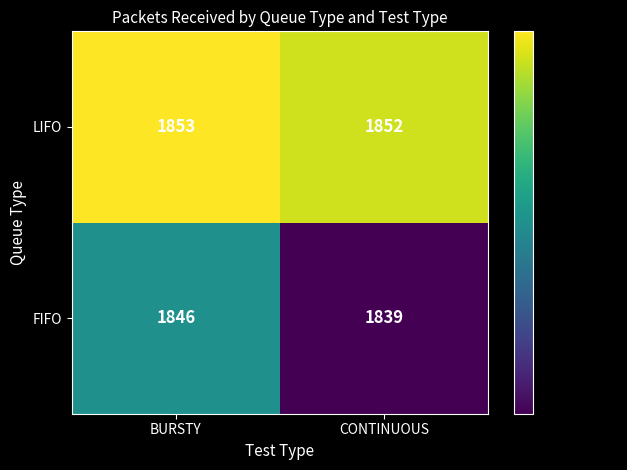

Reading left to right, what are all the values shown in this chart?

LIFO: 1853	1852
FIFO: 1846	1839